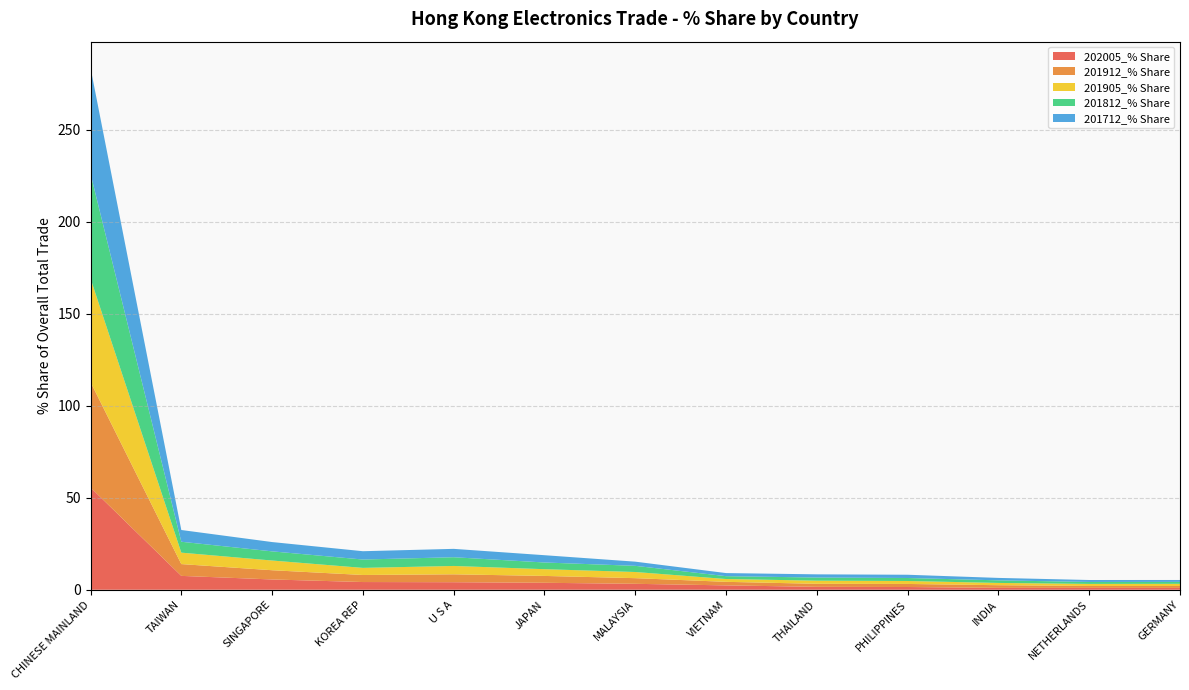

Reading left to right, extract all data points from this chart.

202005_% Share: CHINESE MAINLAND=55.6	TAIWAN=7.5	SINGAPORE=5.6	KOREA REP=4.2	U S A=4.1	JAPAN=3.8	MALAYSIA=3.2	VIETNAM=2.4	THAILAND=1.6	PHILIPPINES=1.5	INDIA=1.0	NETHERLANDS=1.0	GERMANY=1.0
201912_% Share: CHINESE MAINLAND=57.3	TAIWAN=6.4	SINGAPORE=5.0	KOREA REP=3.8	U S A=4.3	JAPAN=3.7	MALAYSIA=3.1	VIETNAM=1.9	THAILAND=1.7	PHILIPPINES=1.7	INDIA=1.4	NETHERLANDS=1.0	GERMANY=1.0
201905_% Share: CHINESE MAINLAND=56.3	TAIWAN=6.2	SINGAPORE=5.3	KOREA REP=3.9	U S A=4.5	JAPAN=3.7	MALAYSIA=3.3	VIETNAM=1.5	THAILAND=1.7	PHILIPPINES=1.6	INDIA=1.2	NETHERLANDS=1.1	GERMANY=1.2
201812_% Share: CHINESE MAINLAND=57.0	TAIWAN=5.9	SINGAPORE=5.0	KOREA REP=4.5	U S A=4.8	JAPAN=3.6	MALAYSIA=3.4	VIETNAM=1.6	THAILAND=1.7	PHILIPPINES=1.6	INDIA=1.4	NETHERLANDS=1.1	GERMANY=1.0
201712_% Share: CHINESE MAINLAND=57.6	TAIWAN=6.4	SINGAPORE=5.1	KOREA REP=4.5	U S A=4.6	JAPAN=4.0	MALAYSIA=2.3	VIETNAM=1.7	THAILAND=1.7	PHILIPPINES=1.8	INDIA=1.3	NETHERLANDS=1.1	GERMANY=1.0